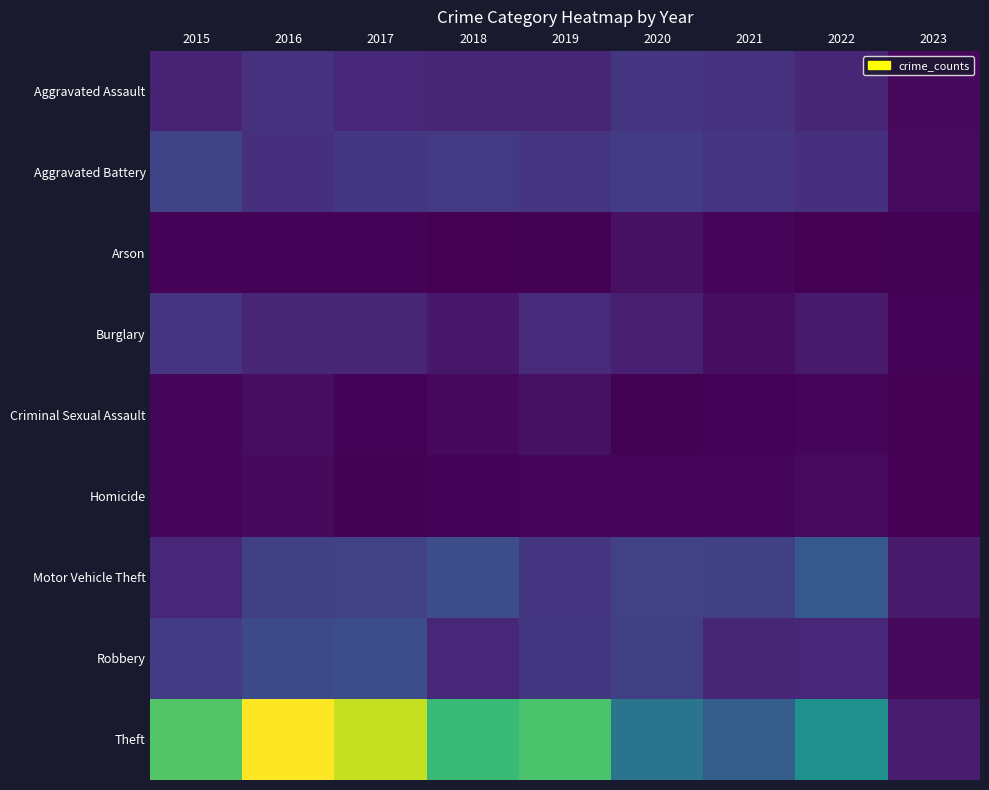

Which series has the widest spread of values?

Theft